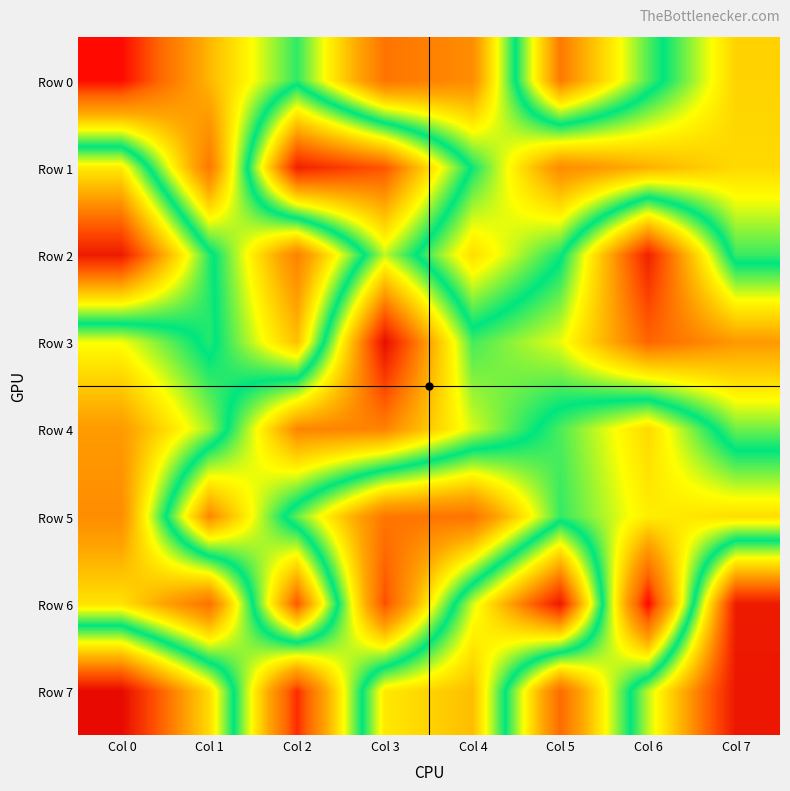

Between Col 0 and Col 3, which series saw the biggest shift?

Row 3